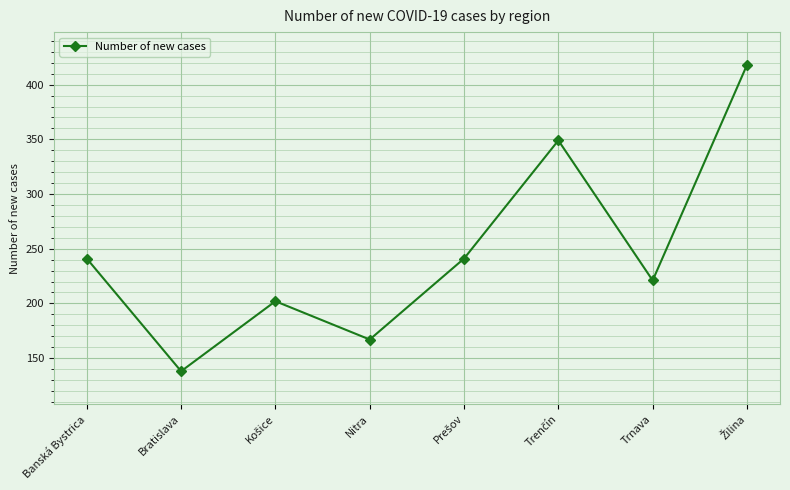

What is the change in value from Banská Bystrica to Bratislava?

-103